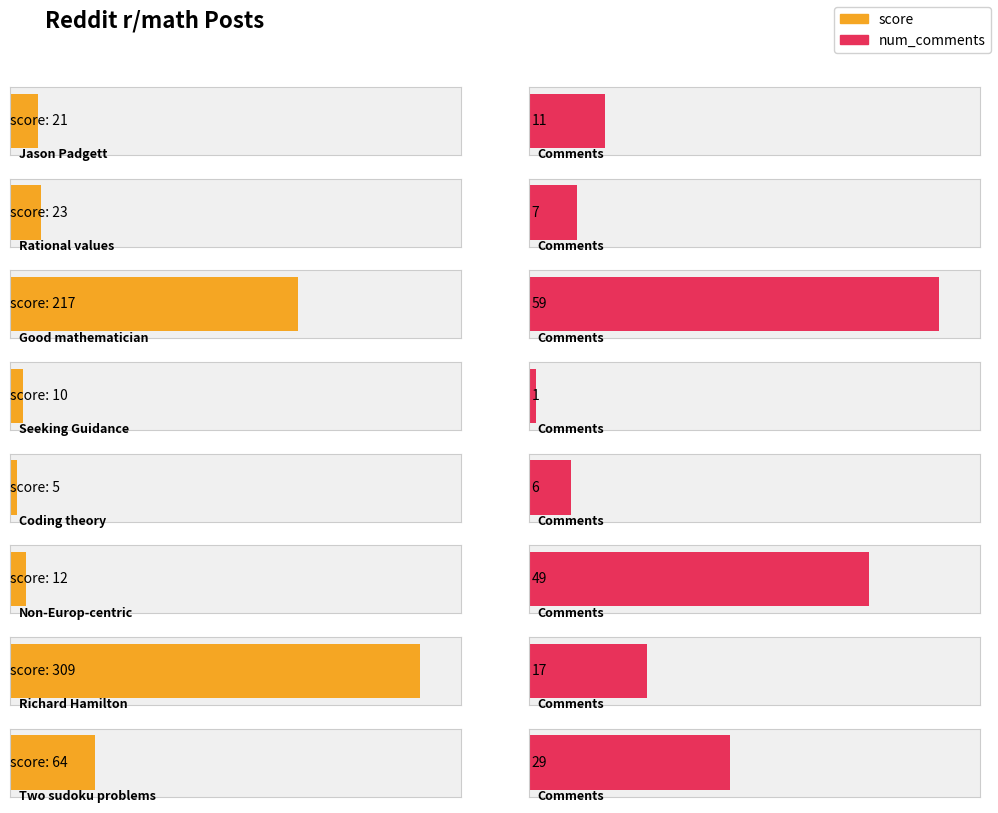

How many bars are there in each group?

2